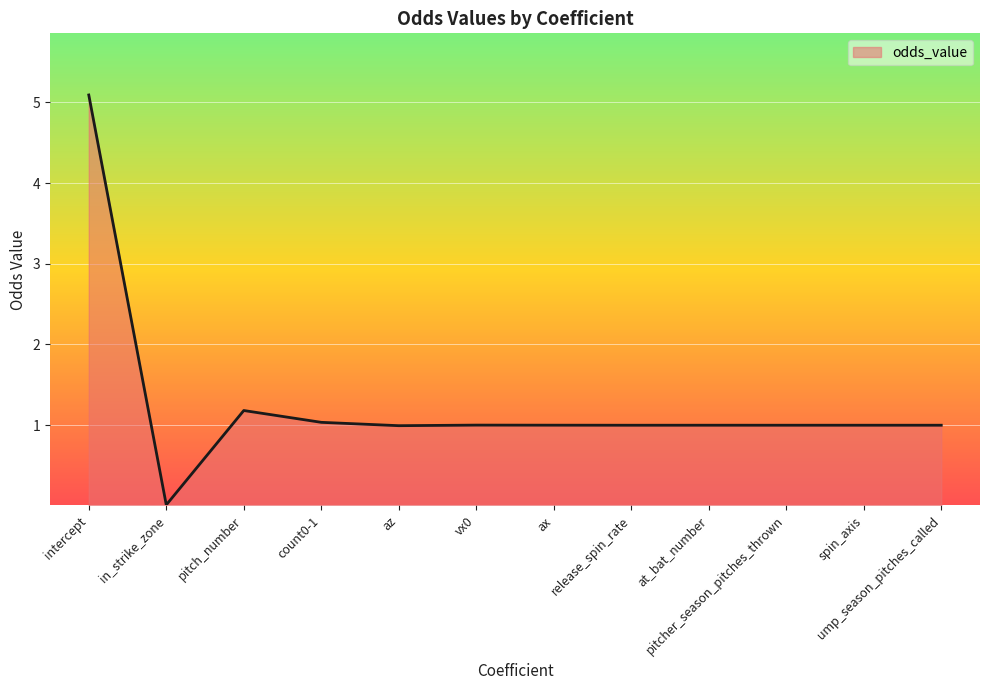

Read the value at spin_axis.

1.0